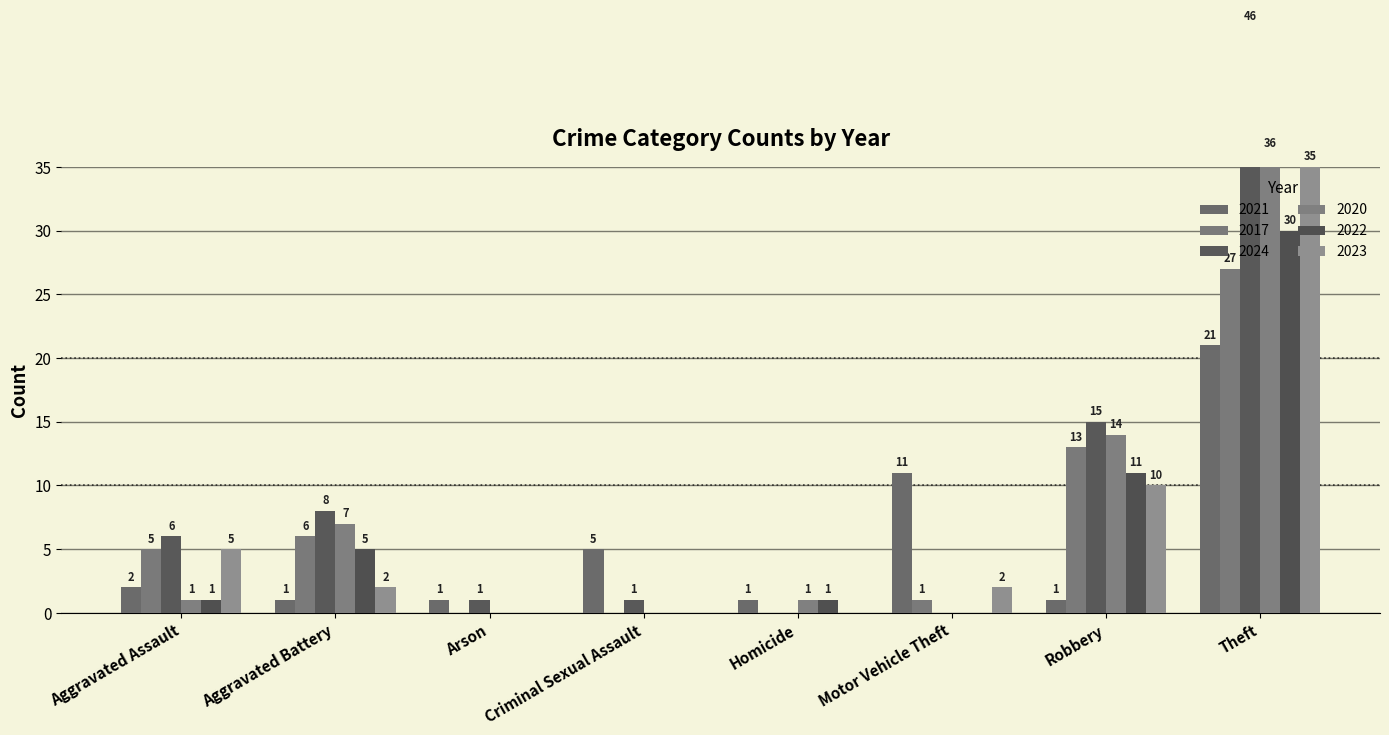

What is the difference between the second highest and minimum values in the 2020 series?

14